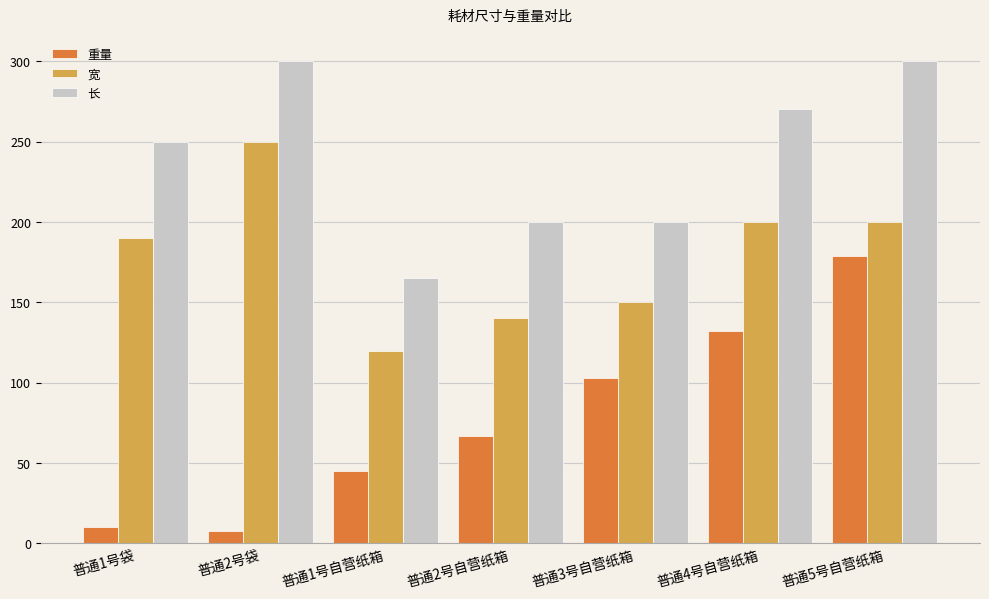

What is the minimum value for 宽?

120